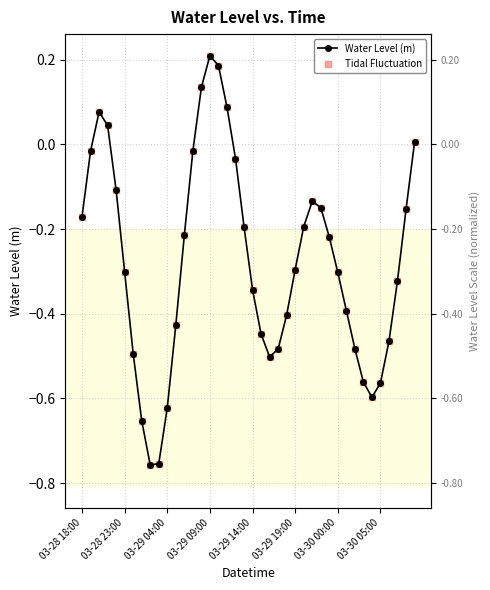

Is the value of Water Level (m) at 12 greater than the value of Tidal Fluctuation at 03-29 09:00?

No